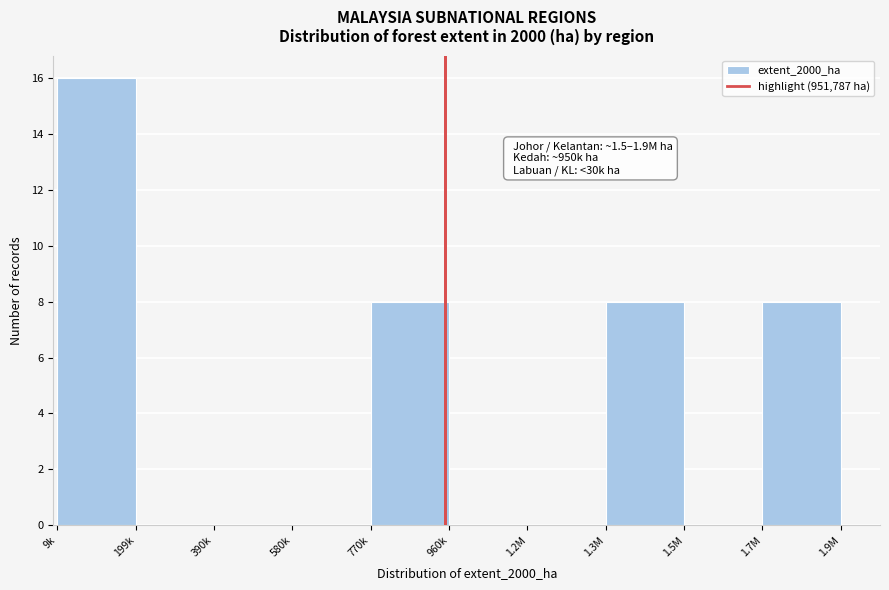

Reading right to left, transcribe all the data shown in this chart.

1.7M=8	1.5M=0	1.3M=8	1.2M=0	960k=0	770k=8	580k=0	390k=0	199k=0	9k=16